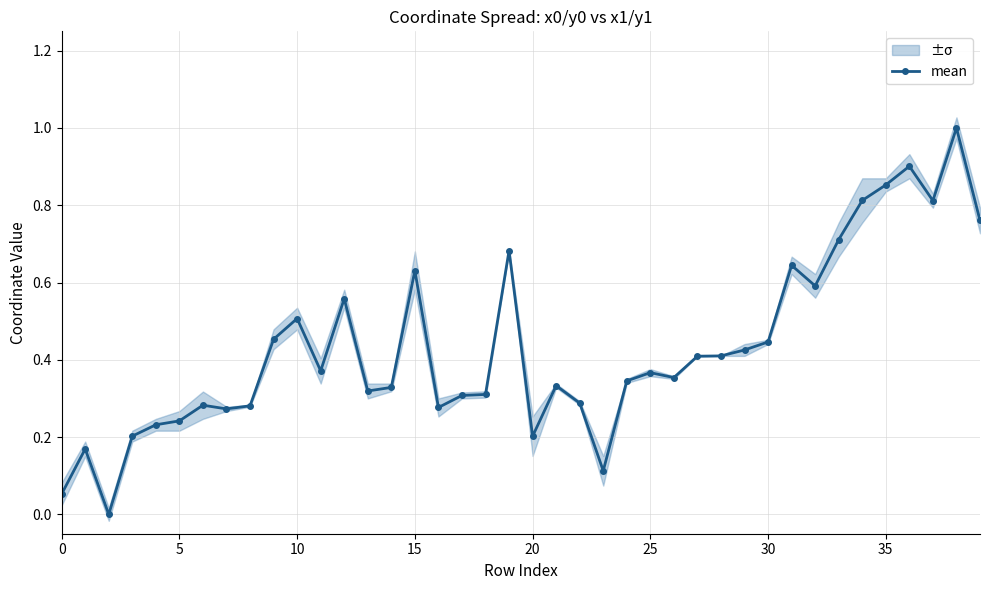

What is the value of the 19th point from the left?

0.3